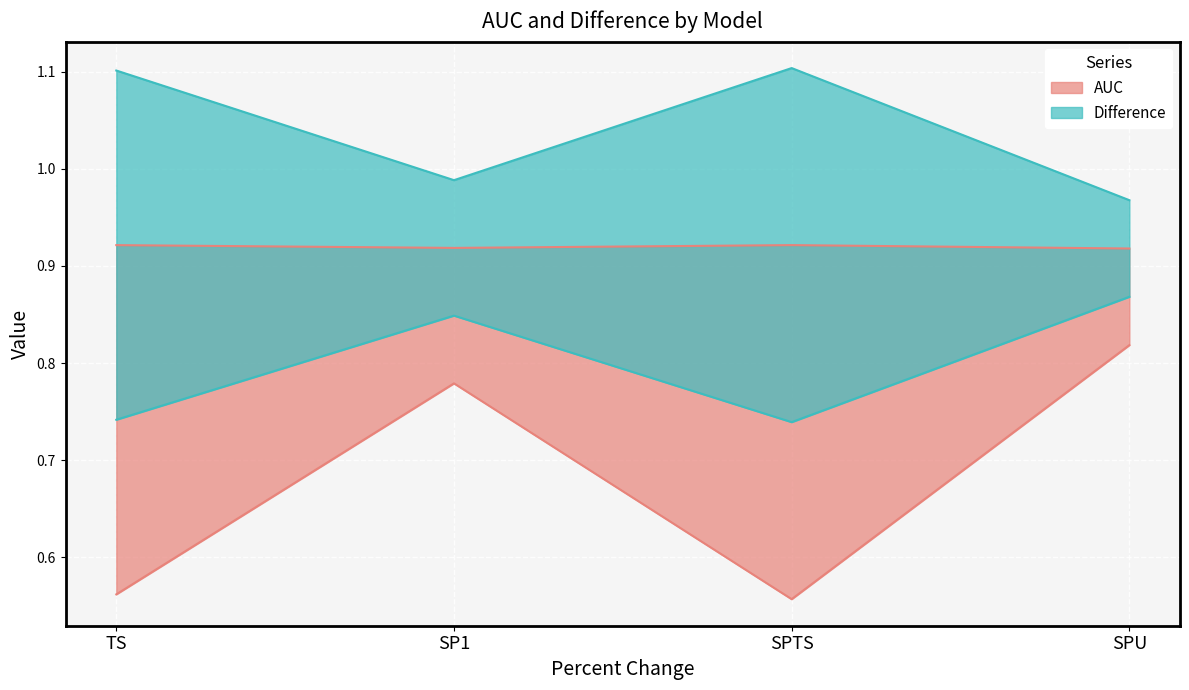

What is the label of the 3rd point from the right?

SP1